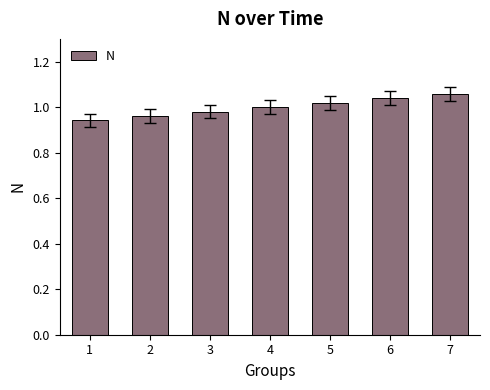

What is the difference between the second highest and second lowest values?

0.1